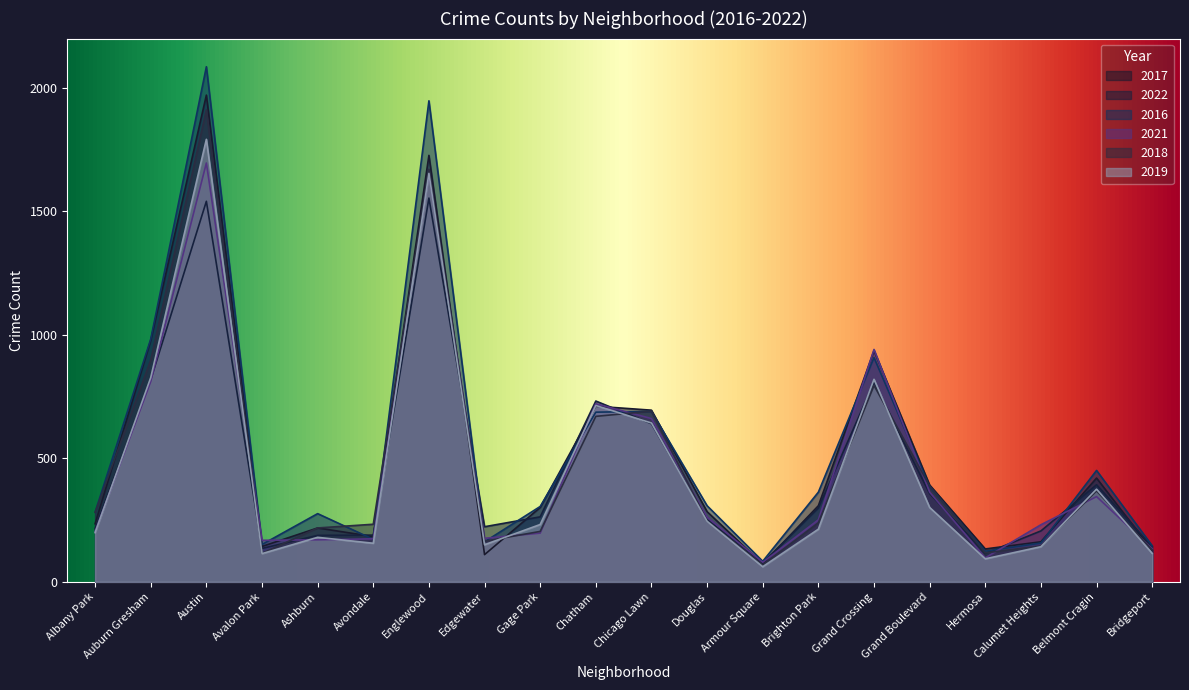

Rank the categories by 2016 value from highest to lowest.

Austin, Englewood, Auburn Gresham, Grand Crossing, Chicago Lawn, Chatham, Belmont Cragin, Grand Boulevard, Brighton Park, Douglas, Gage Park, Albany Park, Ashburn, Avondale, Edgewater, Calumet Heights, Avalon Park, Bridgeport, Hermosa, Armour Square